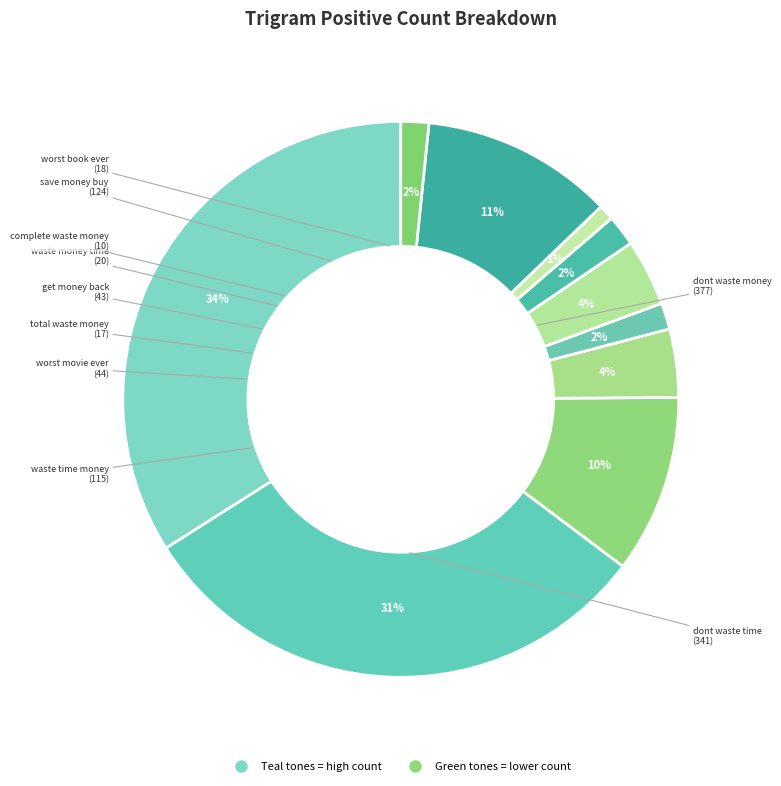

How many slices are in this pie chart?

10